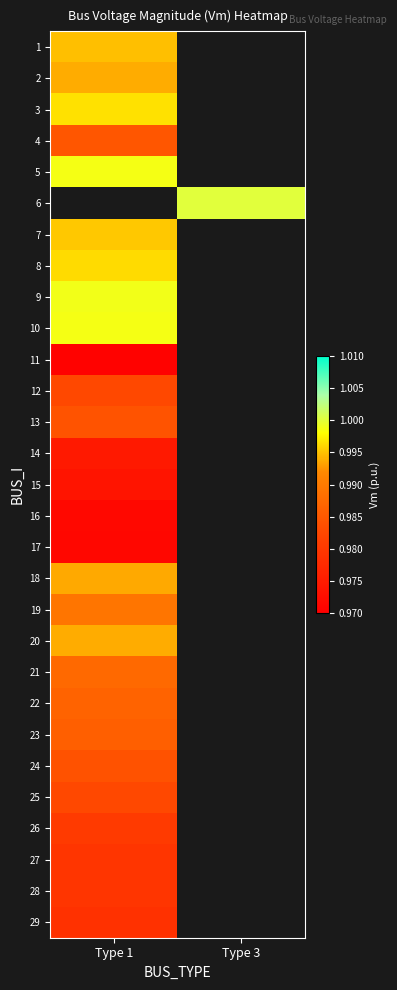

List the series in order of their peak value, lowest first.

11, 17, 16, 15, 14, 29, 28, 27, 26, 25, 12, 24, 13, 4, 23, 22, 21, 19, 18, 20, 2, 1, 7, 8, 3, 5, 6, 10, 9